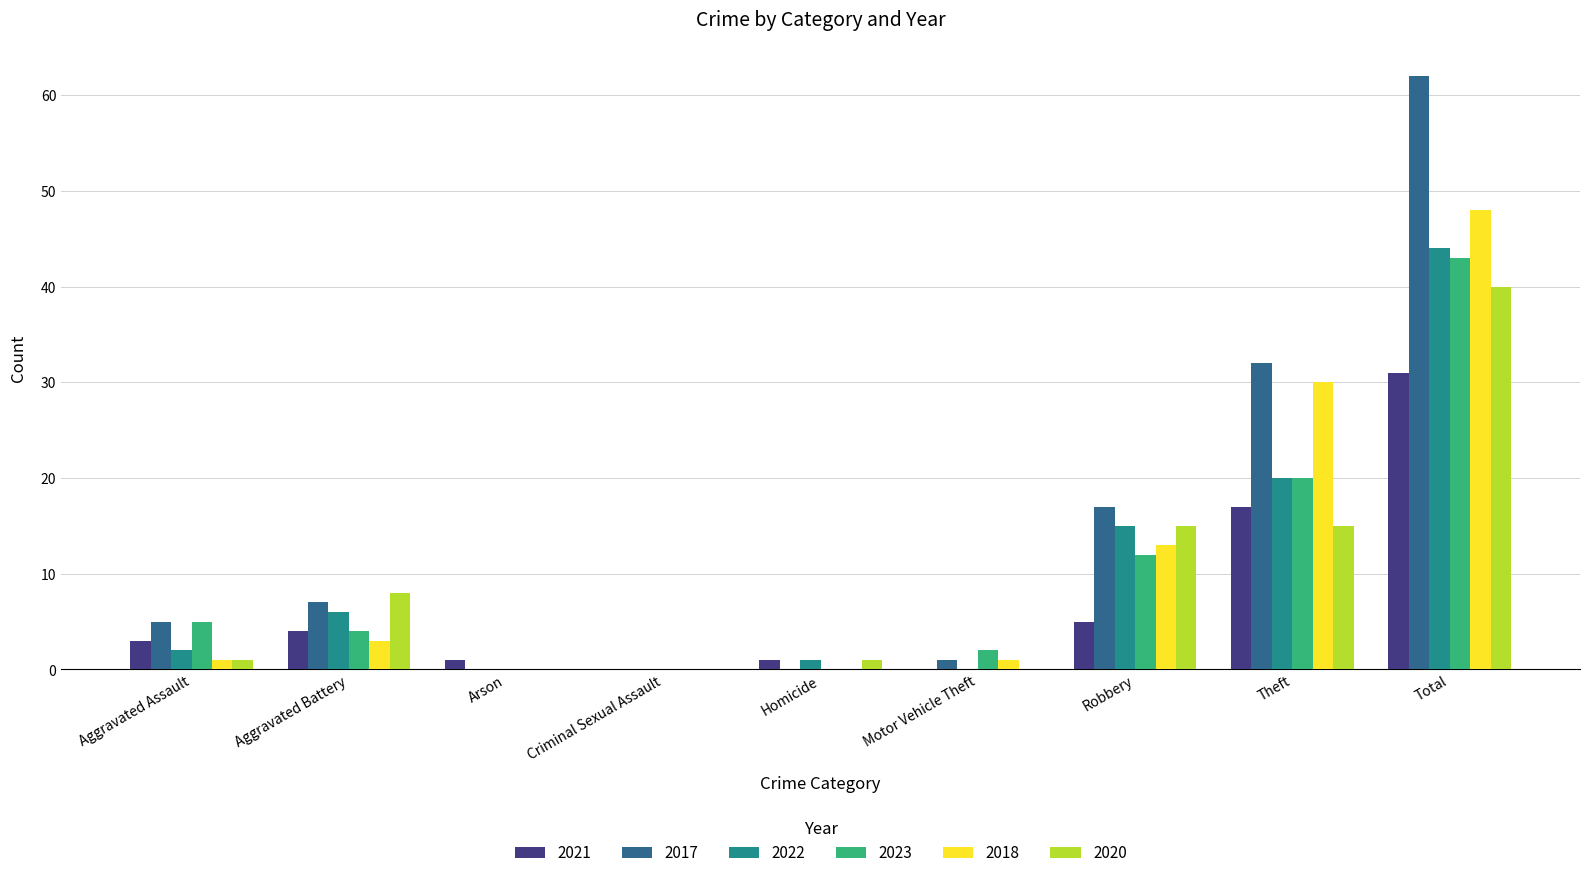

Between Theft and Total, which series saw the biggest shift?

2017